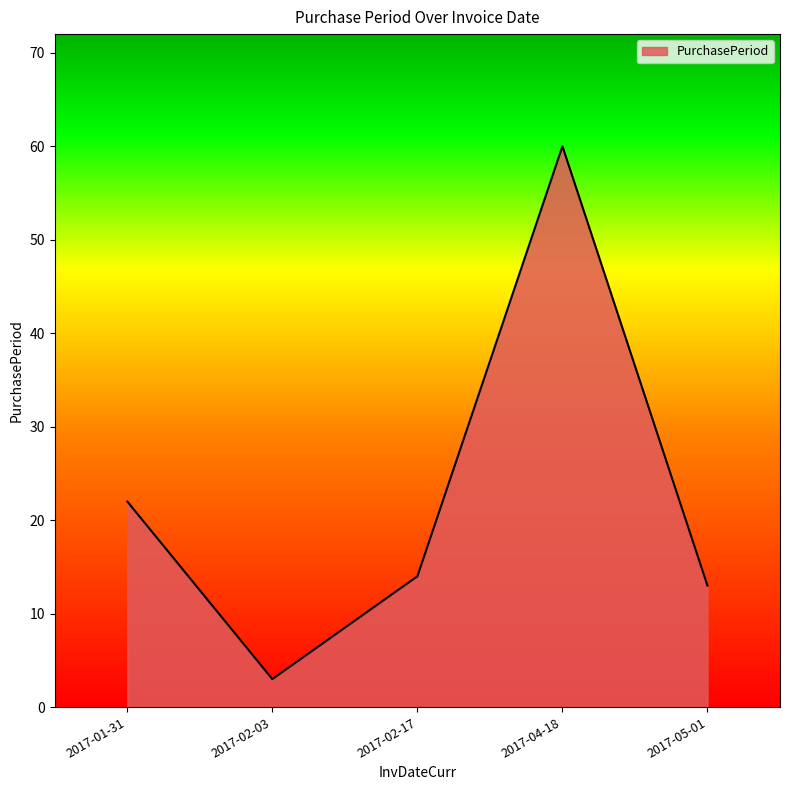

Does the chart display data point markers on the line(s)?

No